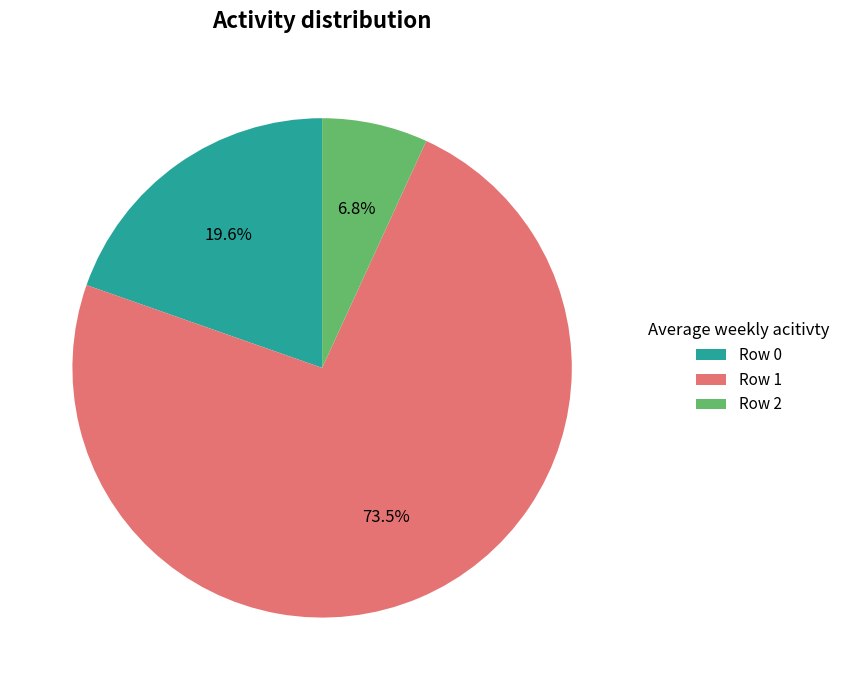

Count the number of slices in the pie.

3